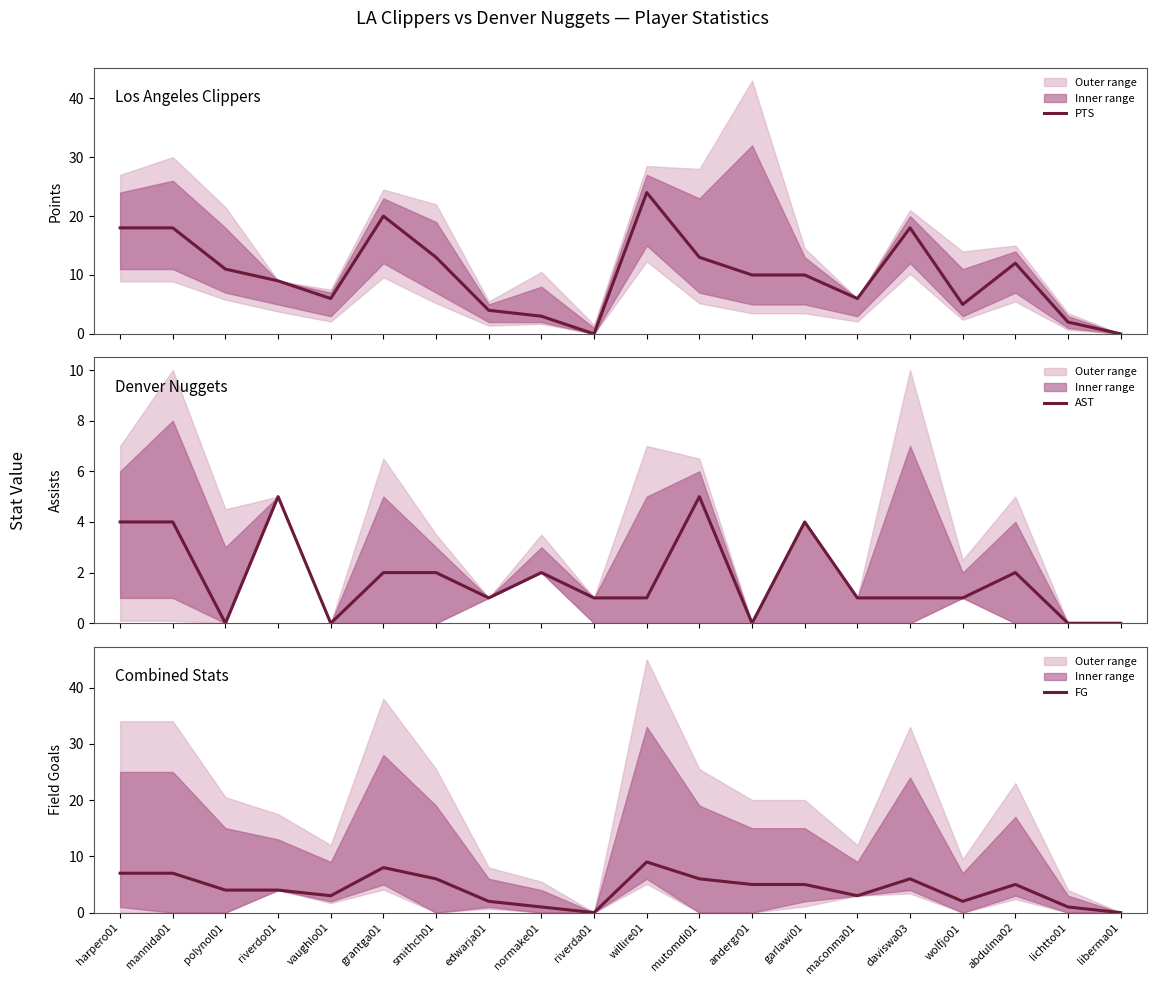

True or false: FG has a value of 7 at harpero01.

True